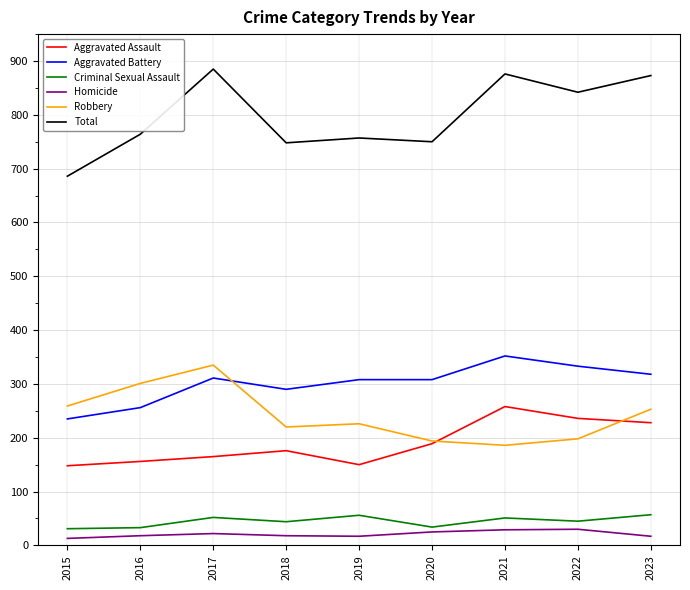

Rank the series by their maximum value, from lowest to highest.

Homicide, Criminal Sexual Assault, Aggravated Assault, Robbery, Aggravated Battery, Total